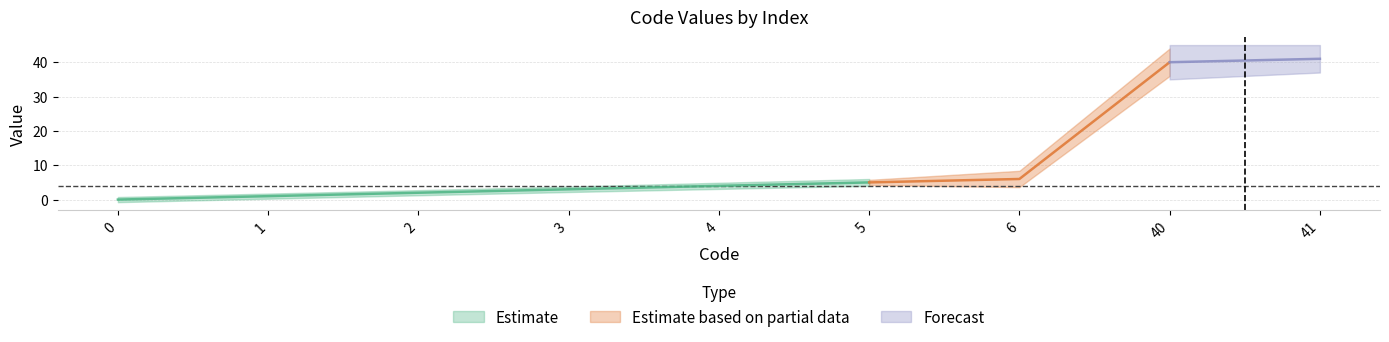

Rank the categories by value from lowest to highest.

0, 1, 2, 3, 4, 5, 6, 40, 41